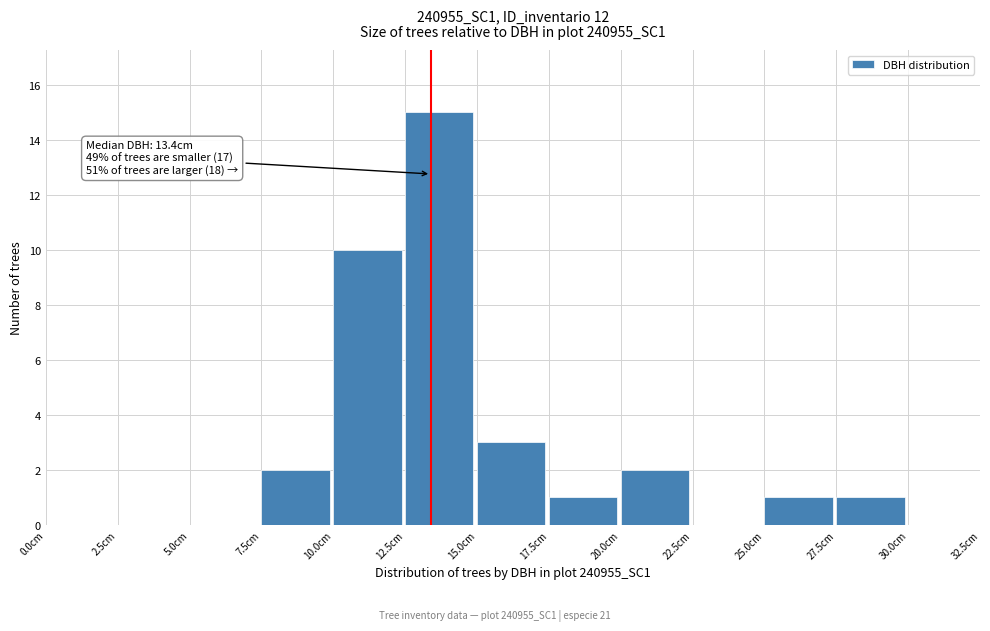

Over which range of the x-axis is the bar tallest?

12.5 to 15.0